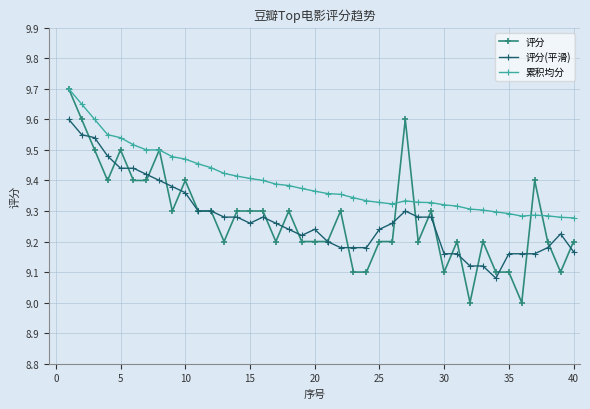

What is the minimum value for 评分?

9.0